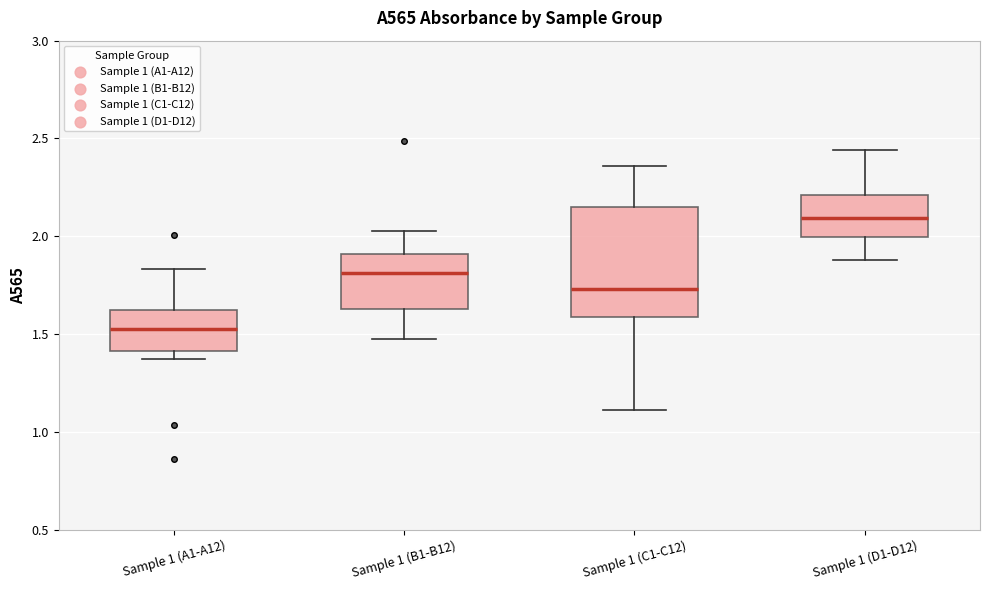

Reading left to right, read every box against the y-axis: the position of its median line, the range the box covers, and the ends of its whiskers. The values are not printed on the chart, so give them approximately, as read against the axis.

Sample 1 (A1-A12): median 1.50, box 1.40 to 1.60, whiskers 1.35 to 1.85
Sample 1 (B1-B12): median 1.80, box 1.65 to 1.90, whiskers 1.50 to 2.05
Sample 1 (C1-C12): median 1.75, box 1.60 to 2.15, whiskers 1.10 to 2.35
Sample 1 (D1-D12): median 2.10, box 2.00 to 2.20, whiskers 1.90 to 2.45